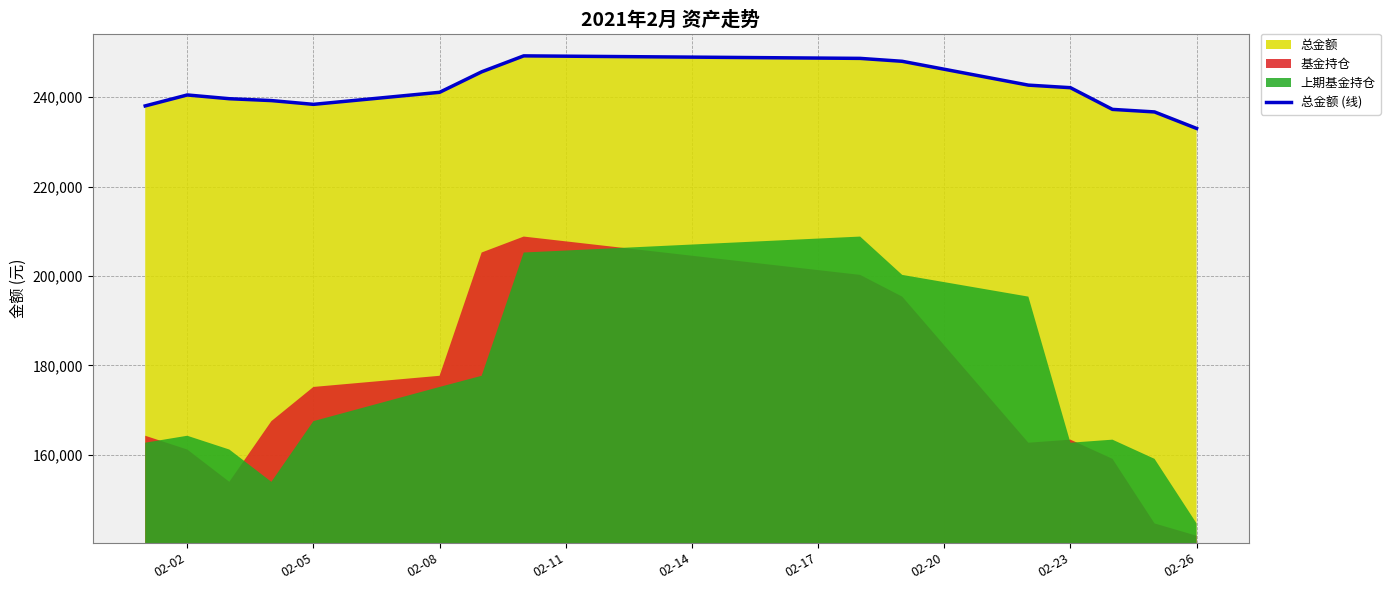

The value of 总金额 (线) at 02-23 is 242112.1. True or false?

True